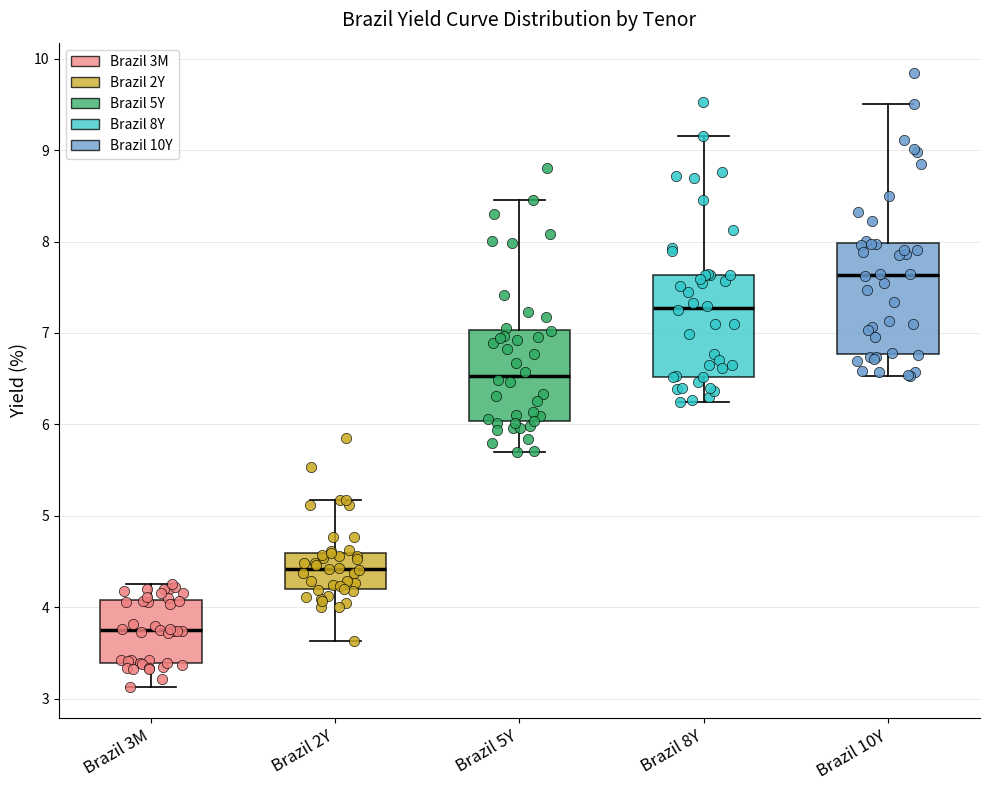

Reading left to right, transcribe this box plot: for each box, give where its median line is, the range the box spans, and where its two whiskers end, as read against the y-axis. The values are not printed on the chart, so give them approximately, as read against the axis.

Brazil 3M: median 3.7, box 3.4 to 4.1, whiskers 3.1 to 4.3
Brazil 2Y: median 4.4, box 4.2 to 4.6, whiskers 3.6 to 5.2
Brazil 5Y: median 6.5, box 6.0 to 7.0, whiskers 5.7 to 8.5
Brazil 8Y: median 7.3, box 6.5 to 7.6, whiskers 6.2 to 9.2
Brazil 10Y: median 7.6, box 6.8 to 8.0, whiskers 6.5 to 9.5